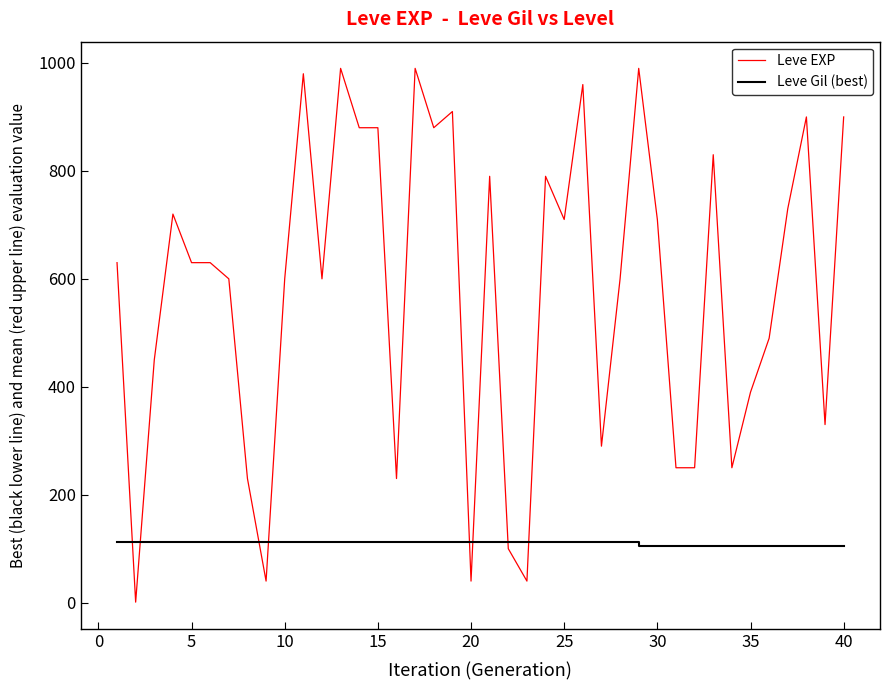

List the series in order of their overall mean, highest first.

Leve EXP, Leve Gil (best)